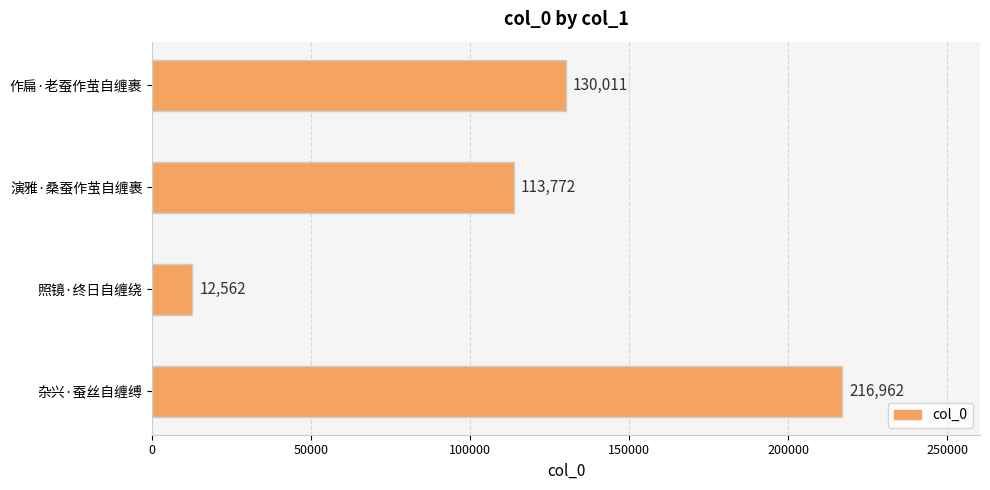

List the labels in order of value, largest first.

杂兴·蚕丝自缠缚, 作扁·老蚕作茧自缠裹, 演雅·桑蚕作茧自缠裹, 照镜·终日自缠绕